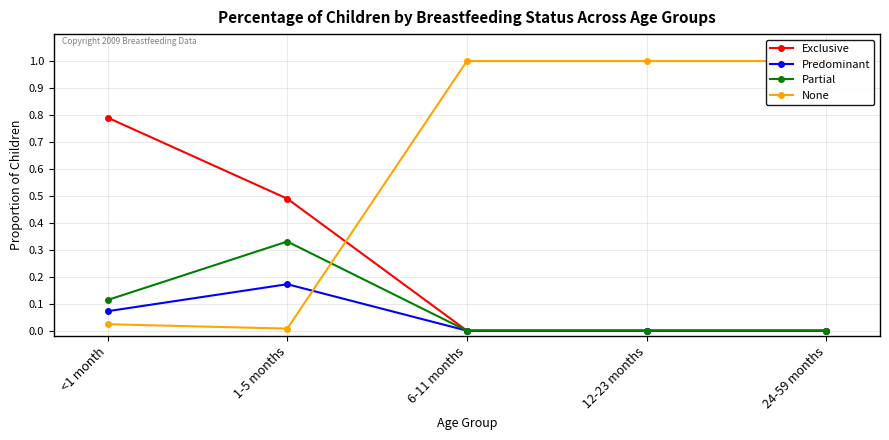

Between <1 month and 12-23 months, which is larger?

<1 month